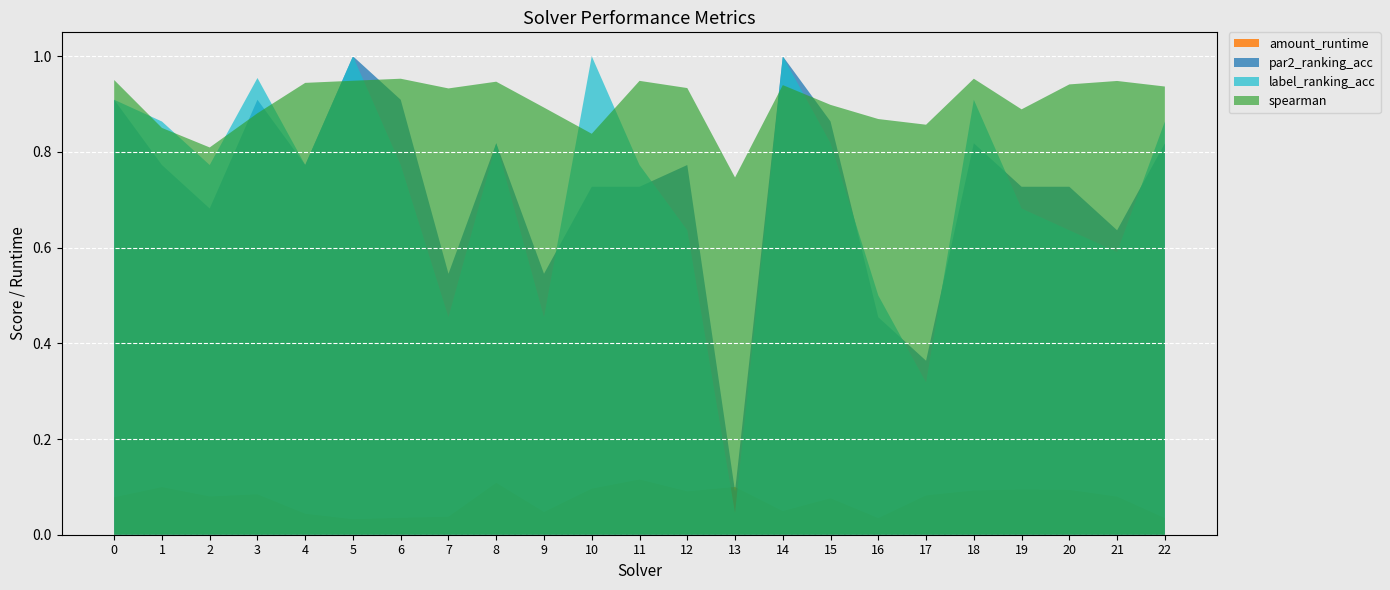

Reading left to right, what are all the values shown in this chart?

par2_ranking_acc: 0.9	0.8	0.7	0.9	0.8	1.0	0.9	0.5	0.8	0.5	0.7	0.7	0.8	0.1	1.0	0.9	0.5	0.4	0.8	0.7	0.7	0.6	0.8
label_ranking_acc: 0.9	0.9	0.8	1.0	0.8	1.0	0.8	0.5	0.8	0.5	1.0	0.8	0.6	0.0	1.0	0.8	0.5	0.3	0.9	0.7	0.6	0.6	0.9
spearman: 1.0	0.9	0.8	0.9	0.9	0.9	1.0	0.9	0.9	0.9	0.8	0.9	0.9	0.7	0.9	0.9	0.9	0.9	1.0	0.9	0.9	0.9	0.9
amount_runtime: 0.1	0.1	0.1	0.1	0.0	0.0	0.0	0.0	0.1	0.0	0.1	0.1	0.1	0.1	0.0	0.1	0.0	0.1	0.1	0.1	0.1	0.1	0.0